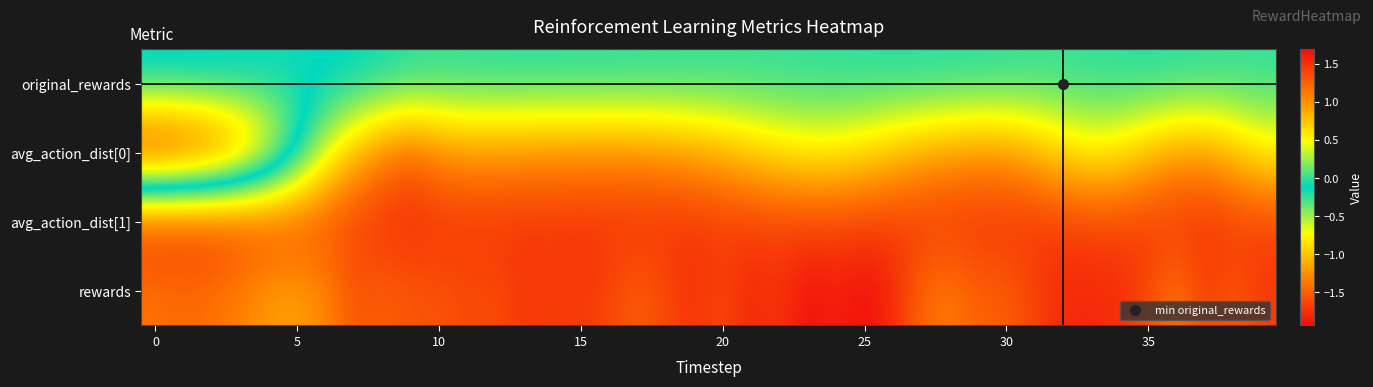

Which series has the largest range (max minus min)?

avg_action_dist[0]